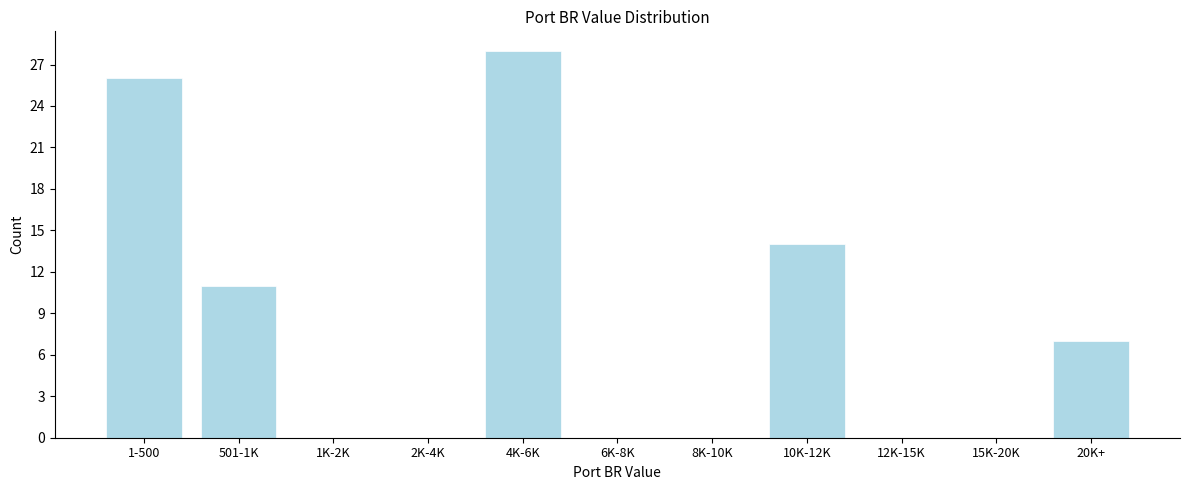

Reading left to right, list all the values displayed in this chart.

1-500=26	501-1K=11	1K-2K=0	2K-4K=0	4K-6K=28	6K-8K=0	8K-10K=0	10K-12K=14	12K-15K=0	15K-20K=0	20K+=7